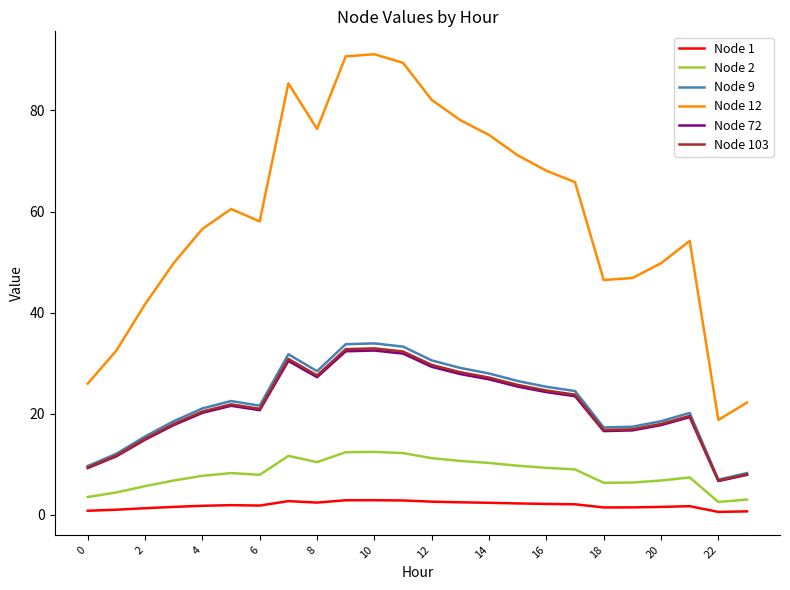

Which series has the largest range (max minus min)?

Node 12